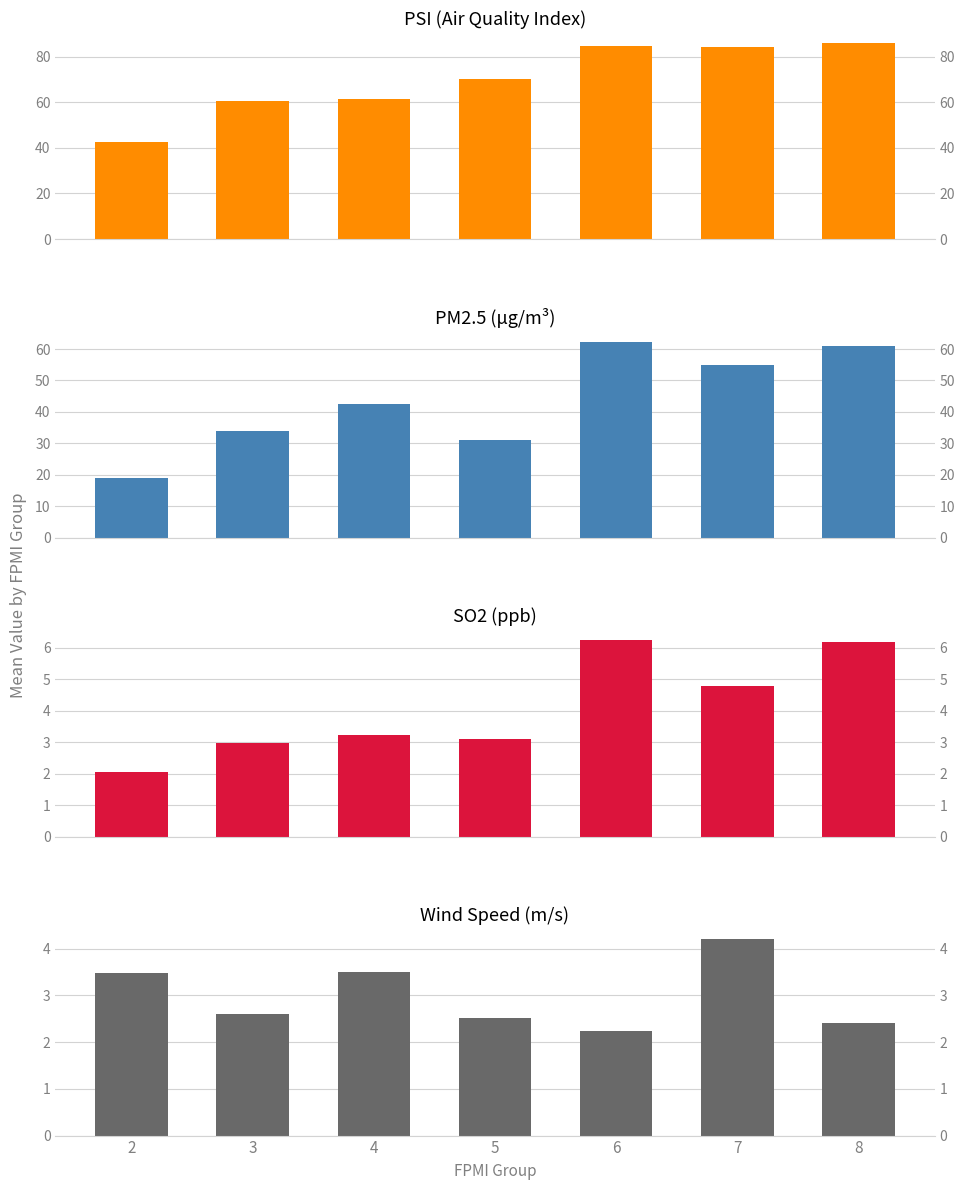

Reading left to right, what are all the values shown in this chart?

PSI: 42.7	60.7	61.6	70.2	84.7	84.0	86.0
PM2.5: 19.0	34.1	42.6	31.2	62.3	55.0	61.0
SO2: 2.1	3.0	3.2	3.1	6.2	4.8	6.2
WindSpeed: 3.5	2.6	3.5	2.5	2.2	4.2	2.4